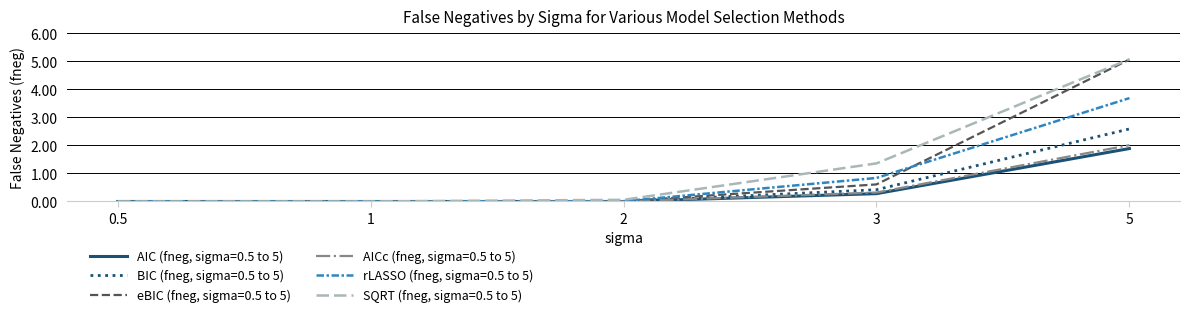

True or false: AIC (fneg, sigma=0.5 to 5) has a value of 0.3 at 3.

True